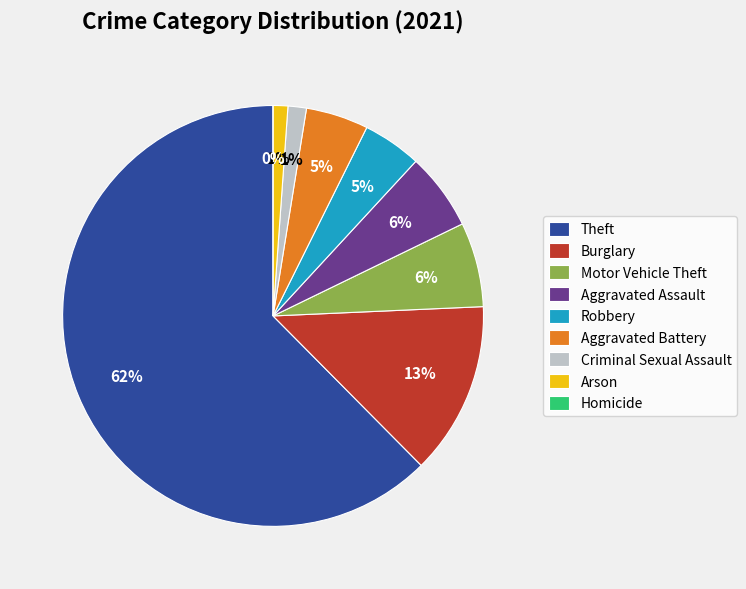

Do Motor Vehicle Theft and Homicide together represent more than half of the pie?

No